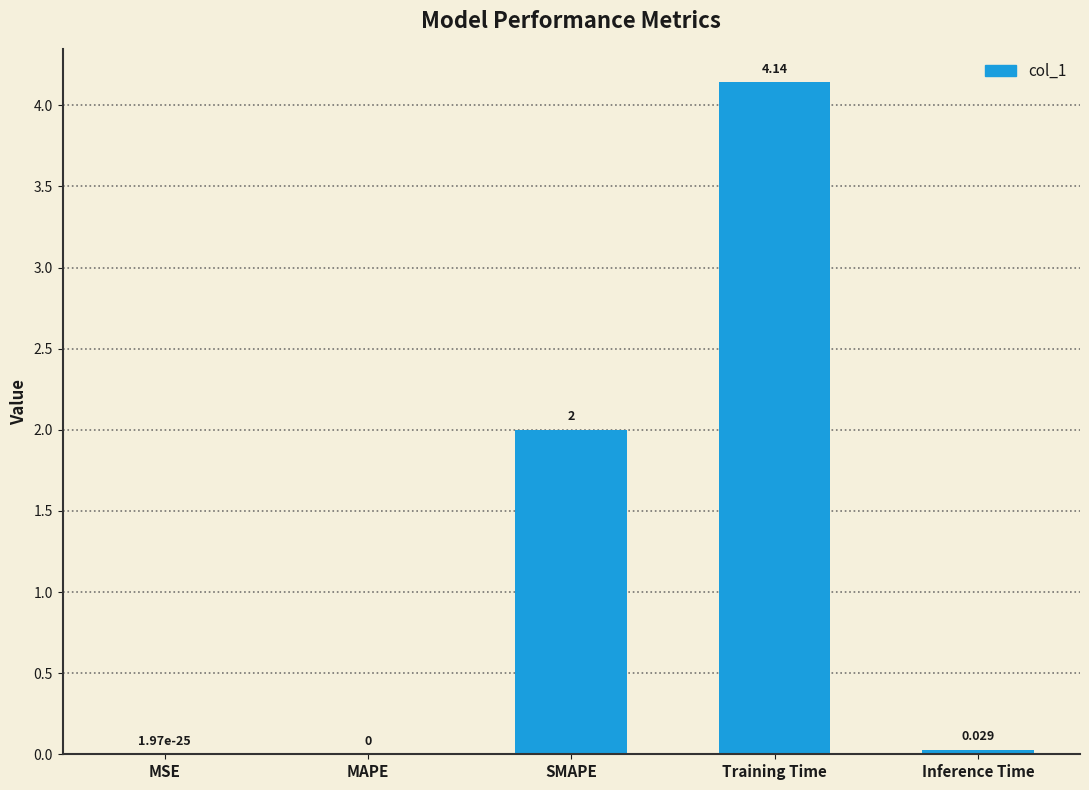

The chart shows a value of 0.0 at MSE. True or false?

True